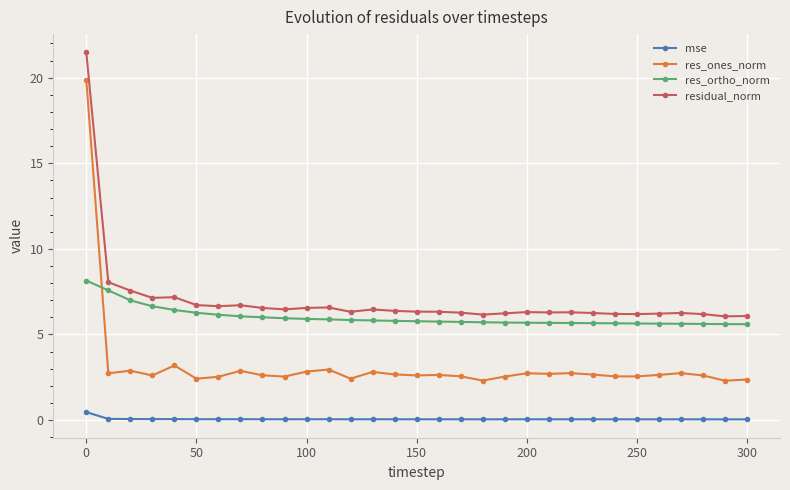

True or false: mse and residual_norm intersect in this chart.

False